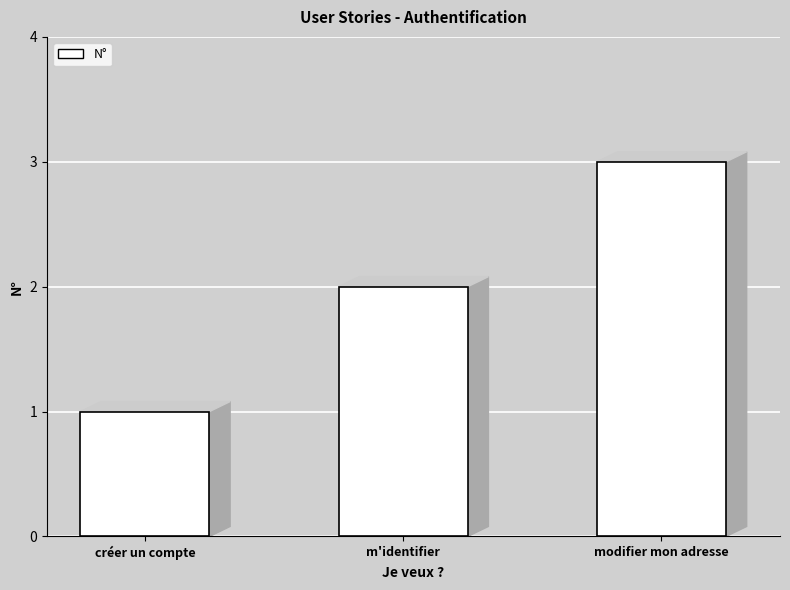

What is the label of the 1st bar from the right?

modifier mon adresse